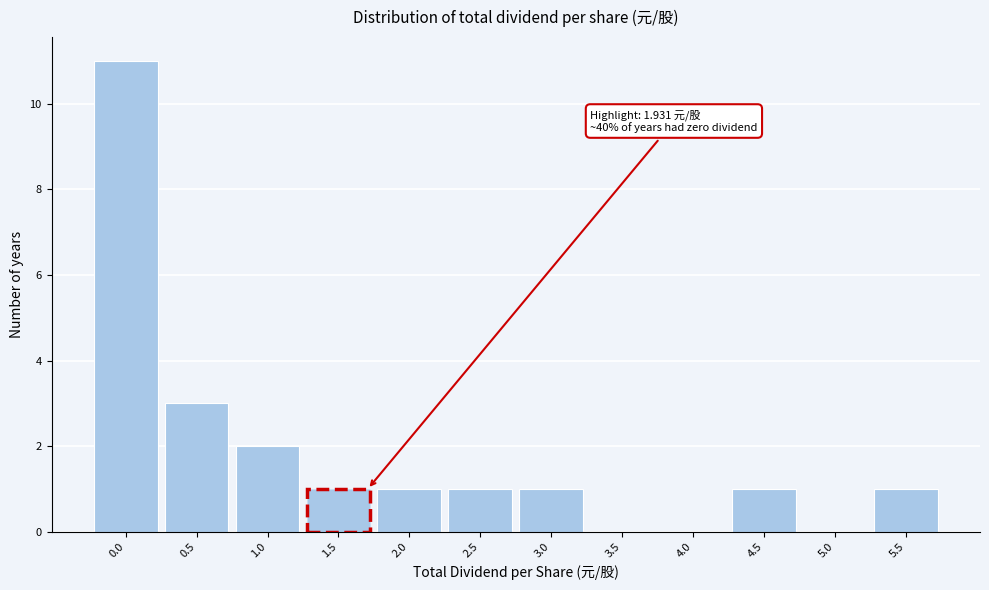

Reading right to left, transcribe all the data shown in this chart.

5.5=1	5.0=0	4.5=1	4.0=0	3.5=0	3.0=1	2.5=1	2.0=1	1.5=1	1.0=2	0.5=3	0.0=11